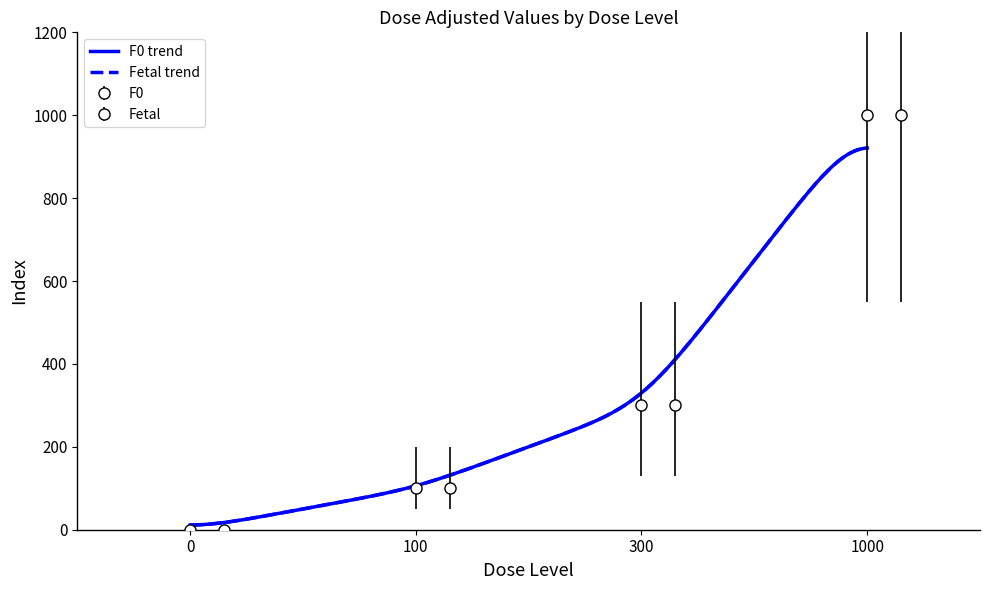

True or false: Fetal_dose_adjusted and F0_dose_adjusted cross at least once.

False